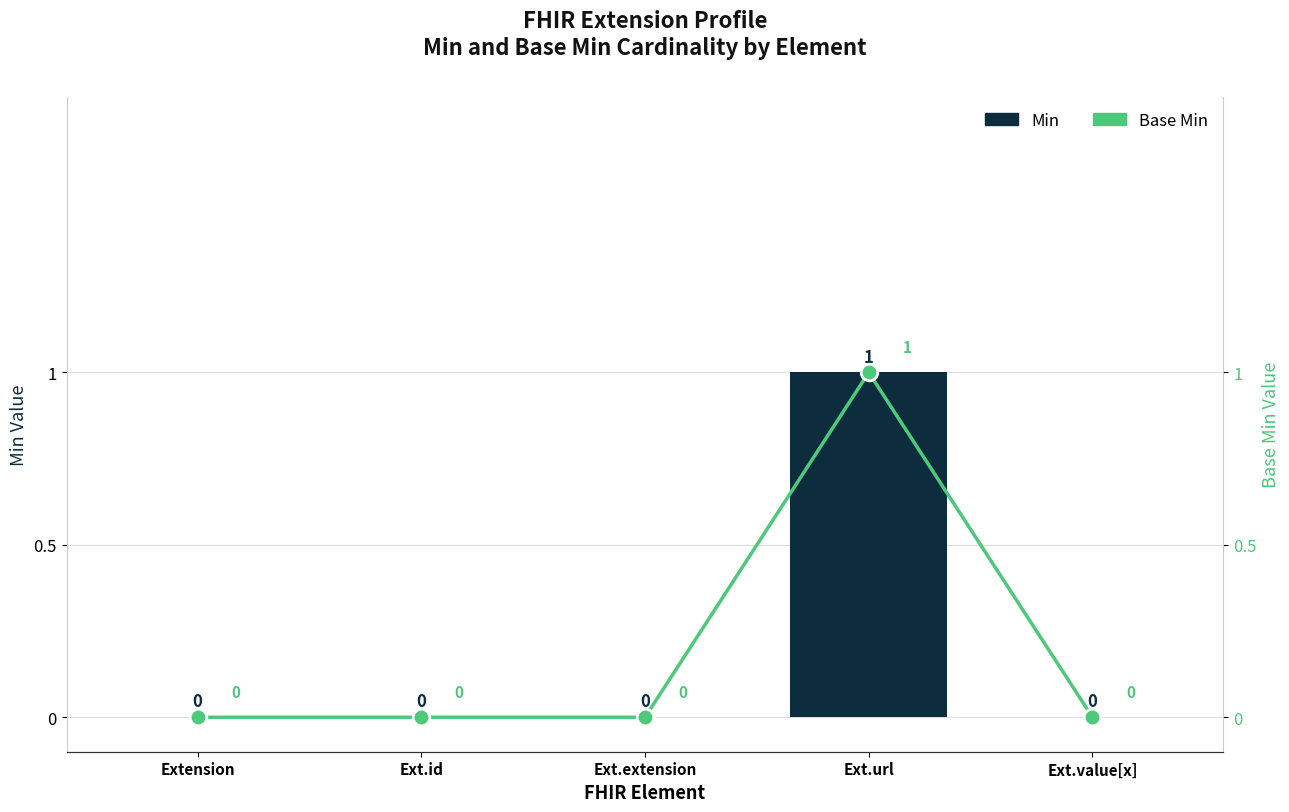

What is the label of the 1st bar from the left?

Extension